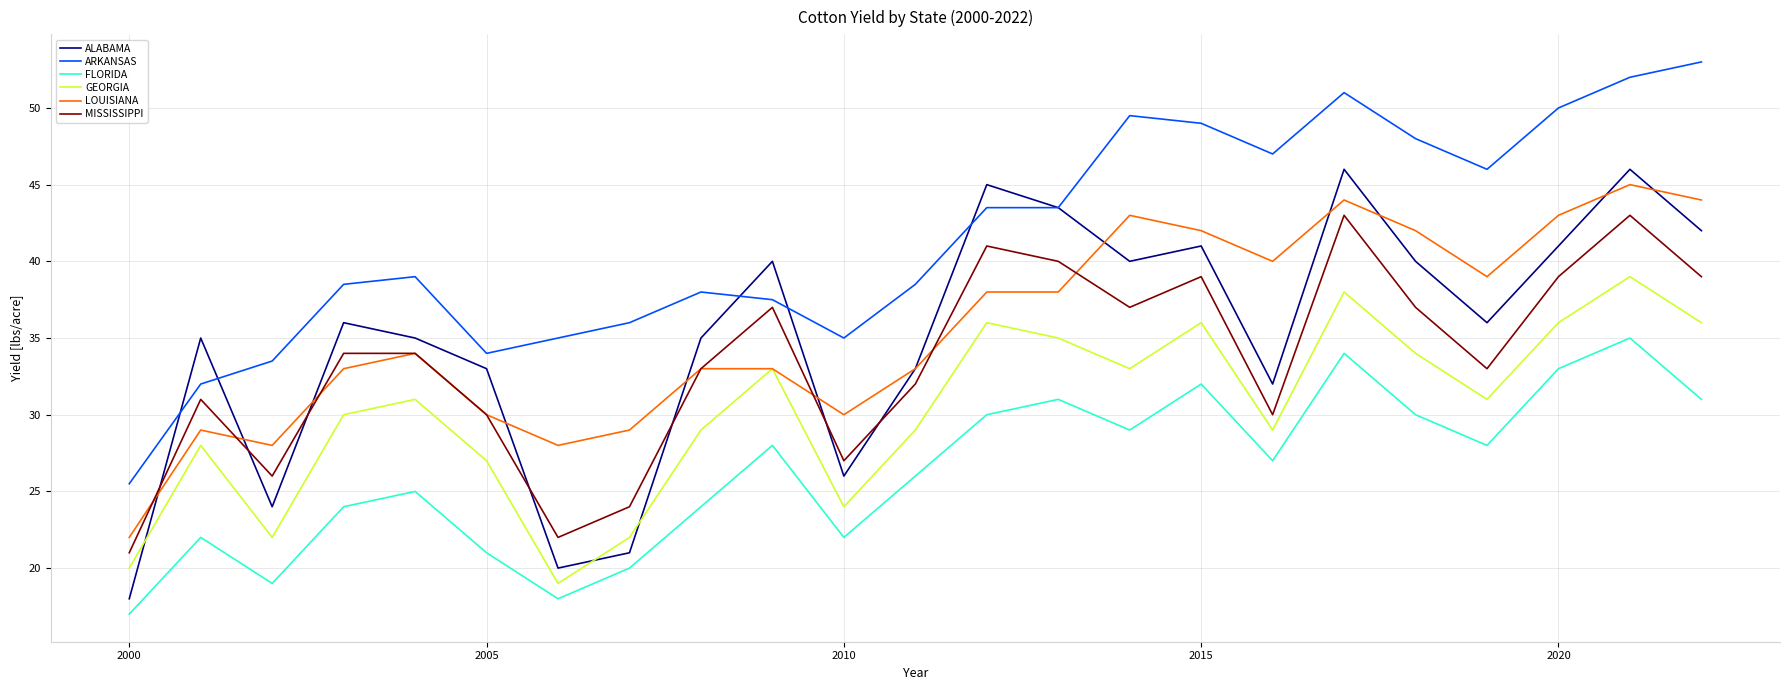

At how many categories does at least one series exceed 18?

23